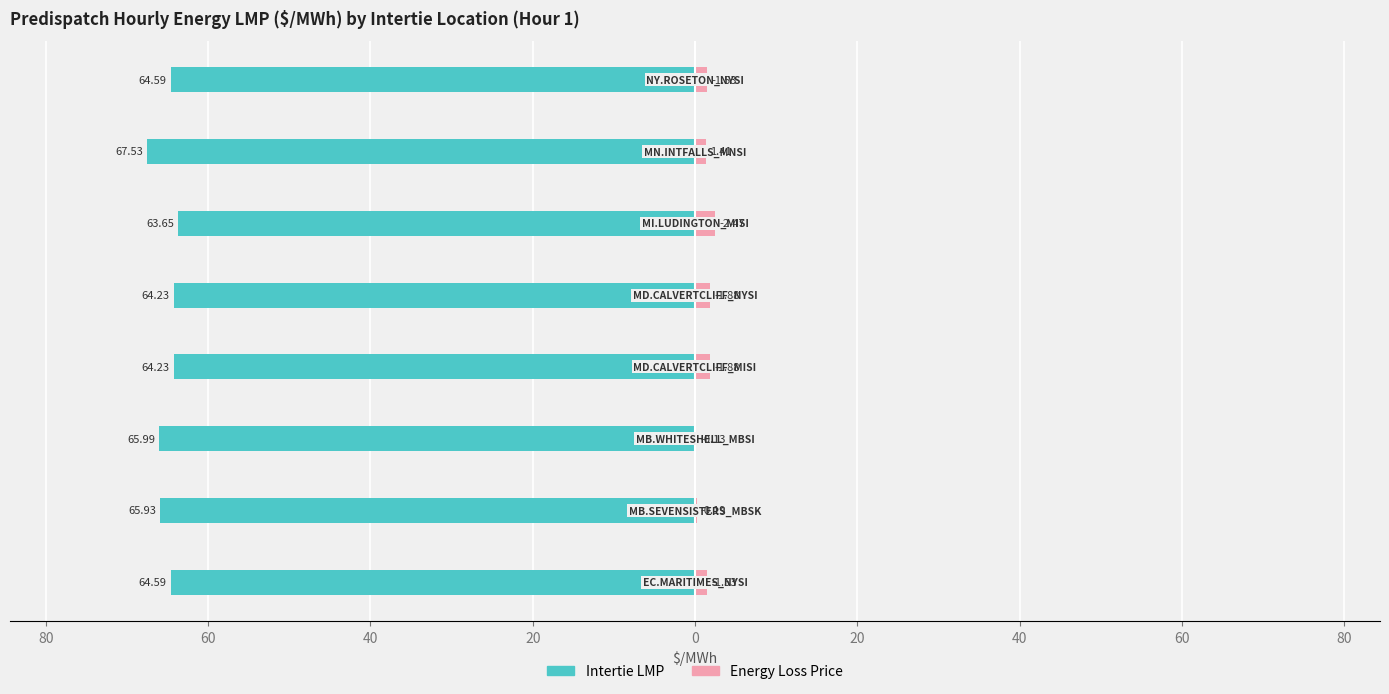

Is it true that Intertie LMP equals -33.7 at 40?

False